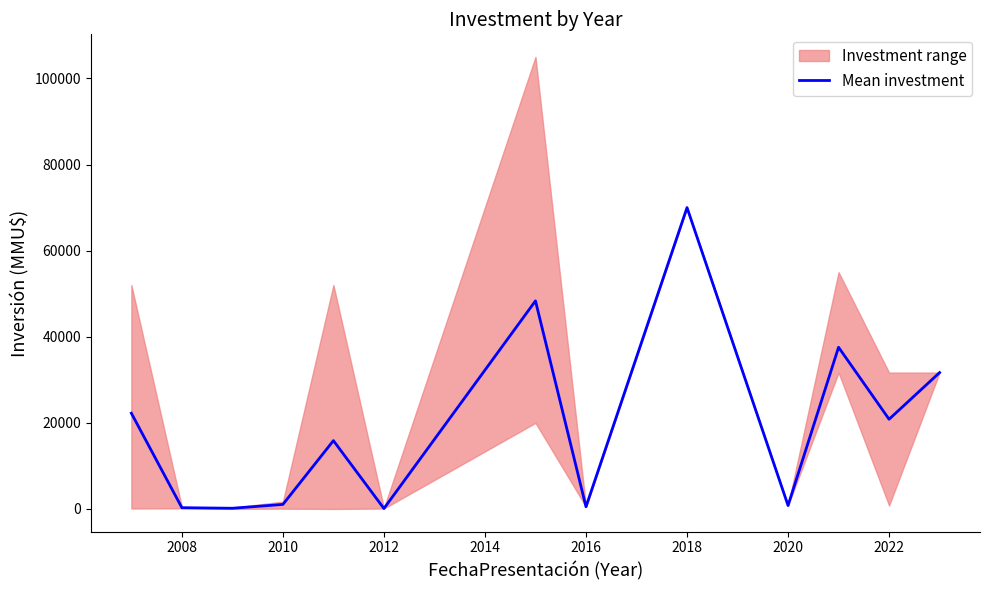

How many interior local peaks (higher than both neighbors) does the data have?

4